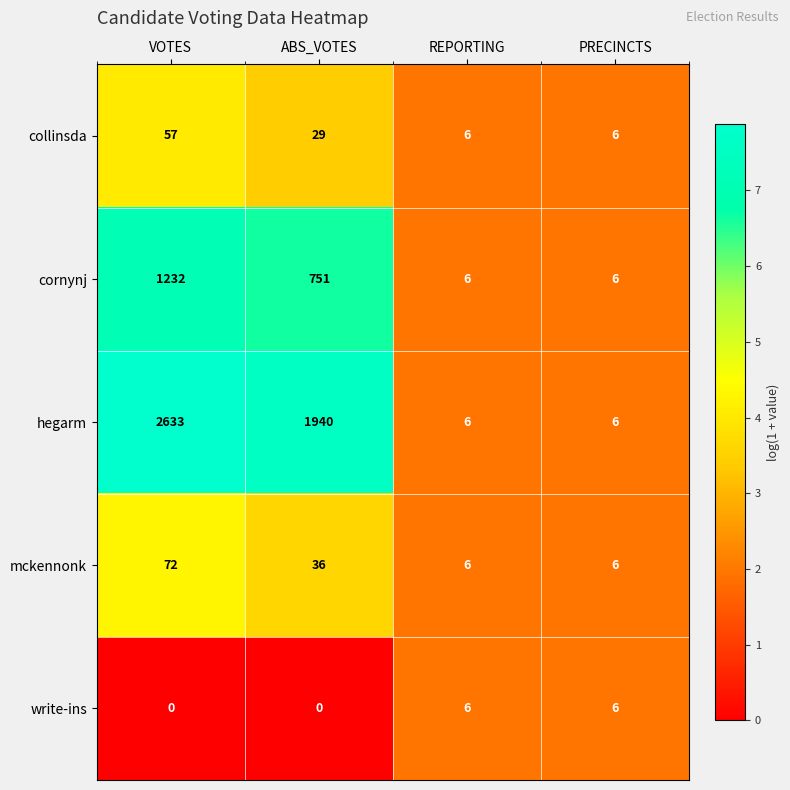

What is the maximum value shown in the chart?

2633